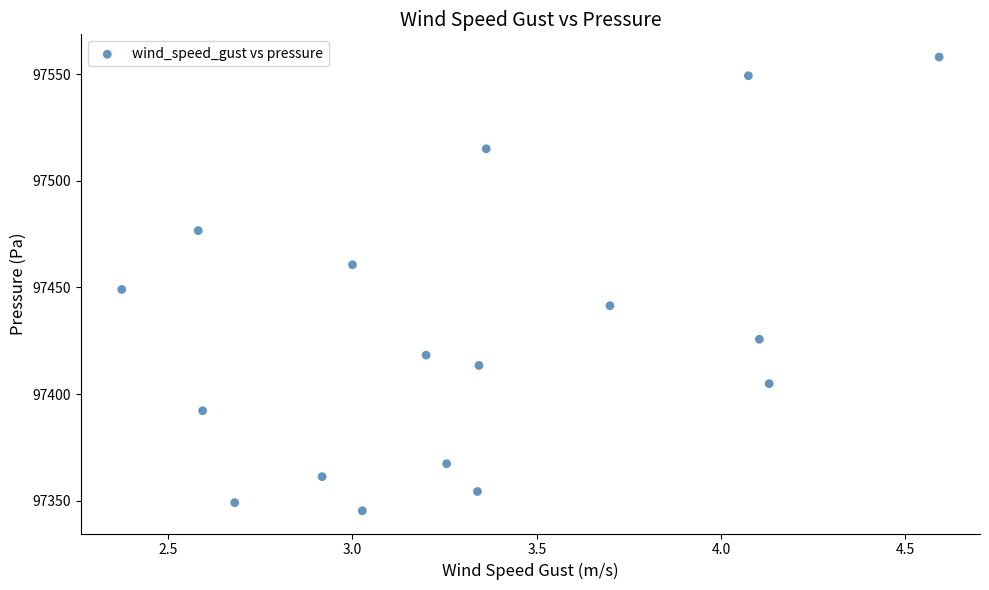

What is the range of X values (max minus min)?

2.2